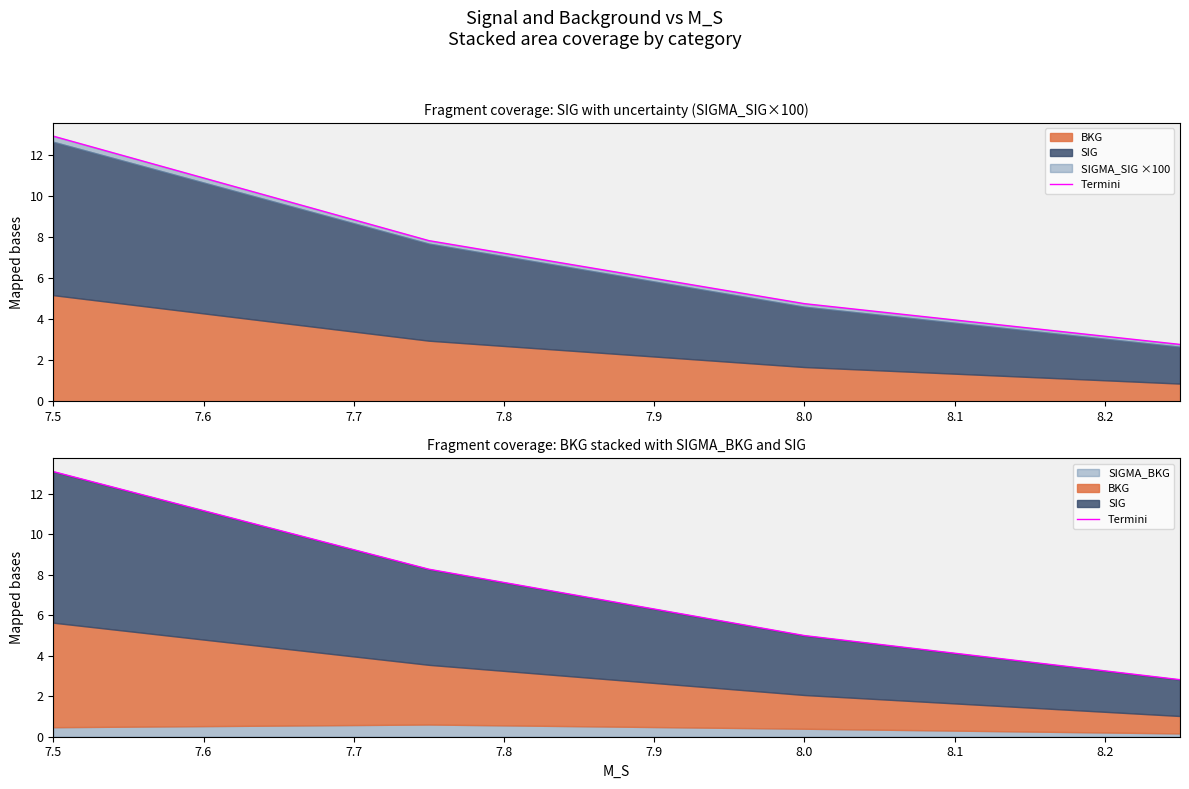

Reading left to right, extract all data points from this chart.

13.1	8.3	5.0	2.8